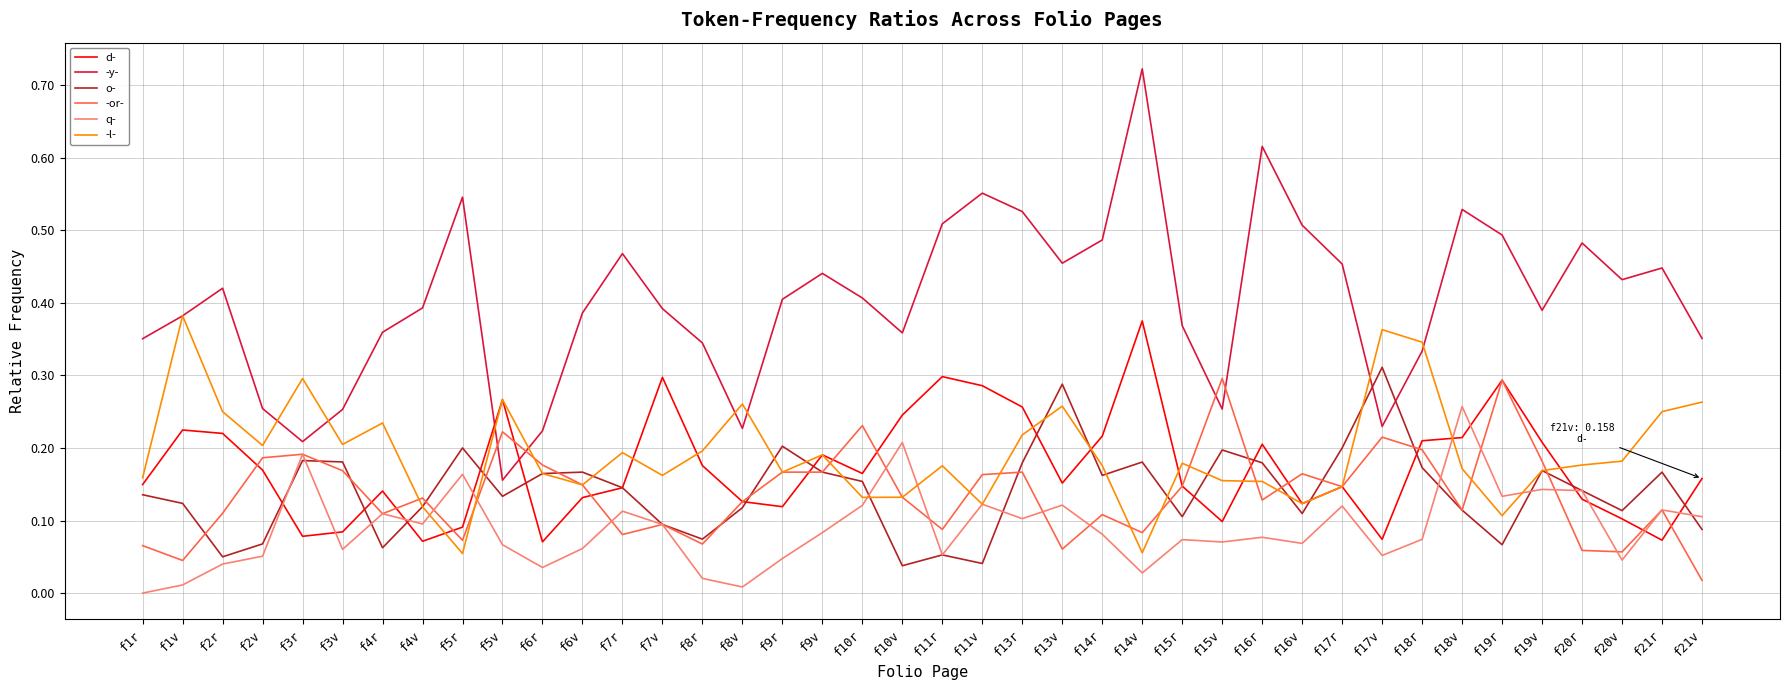

What position from the right is f10v?

21